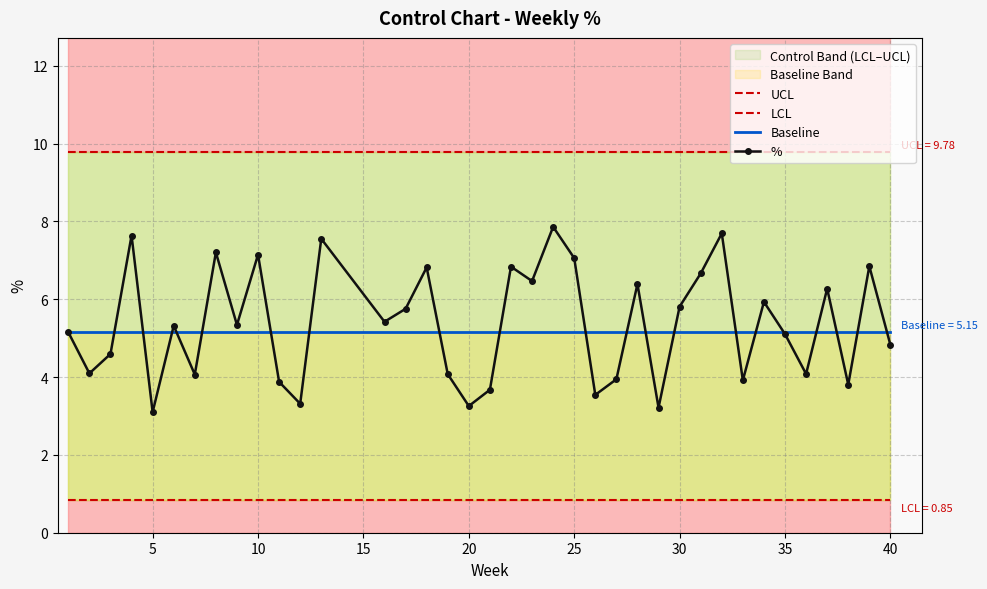

What is the average value of the LCL series?

0.8